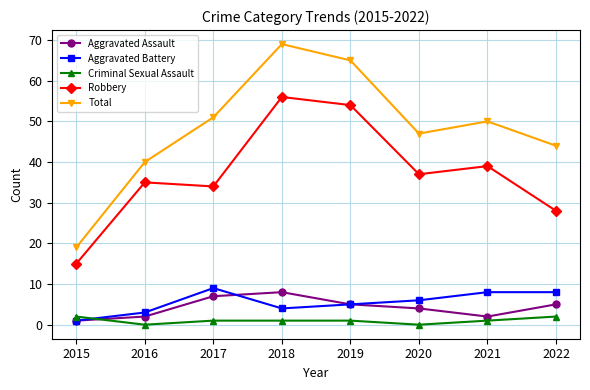

Reading left to right, extract all data points from this chart.

Aggravated Assault: 1	2	7	8	5	4	2	5
Aggravated Battery: 1	3	9	4	5	6	8	8
Criminal Sexual Assault: 2	0	1	1	1	0	1	2
Robbery: 15	35	34	56	54	37	39	28
Total: 19	40	51	69	65	47	50	44